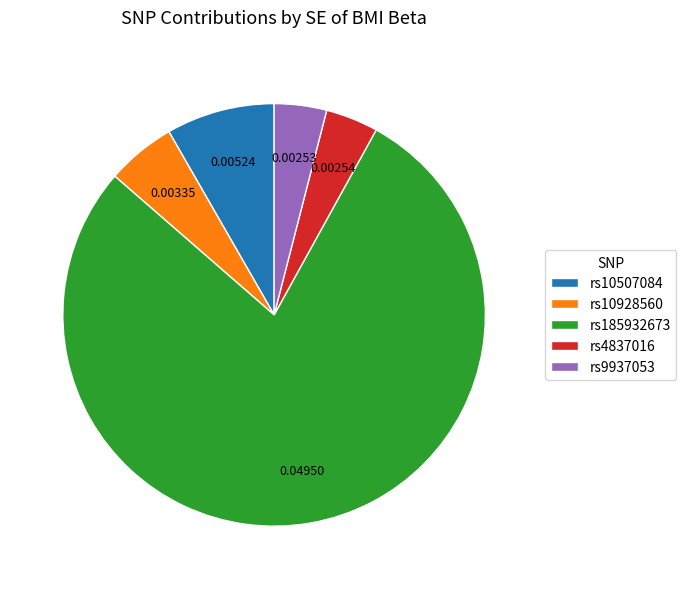

Is there any slice that represents more than half of the pie?

Yes